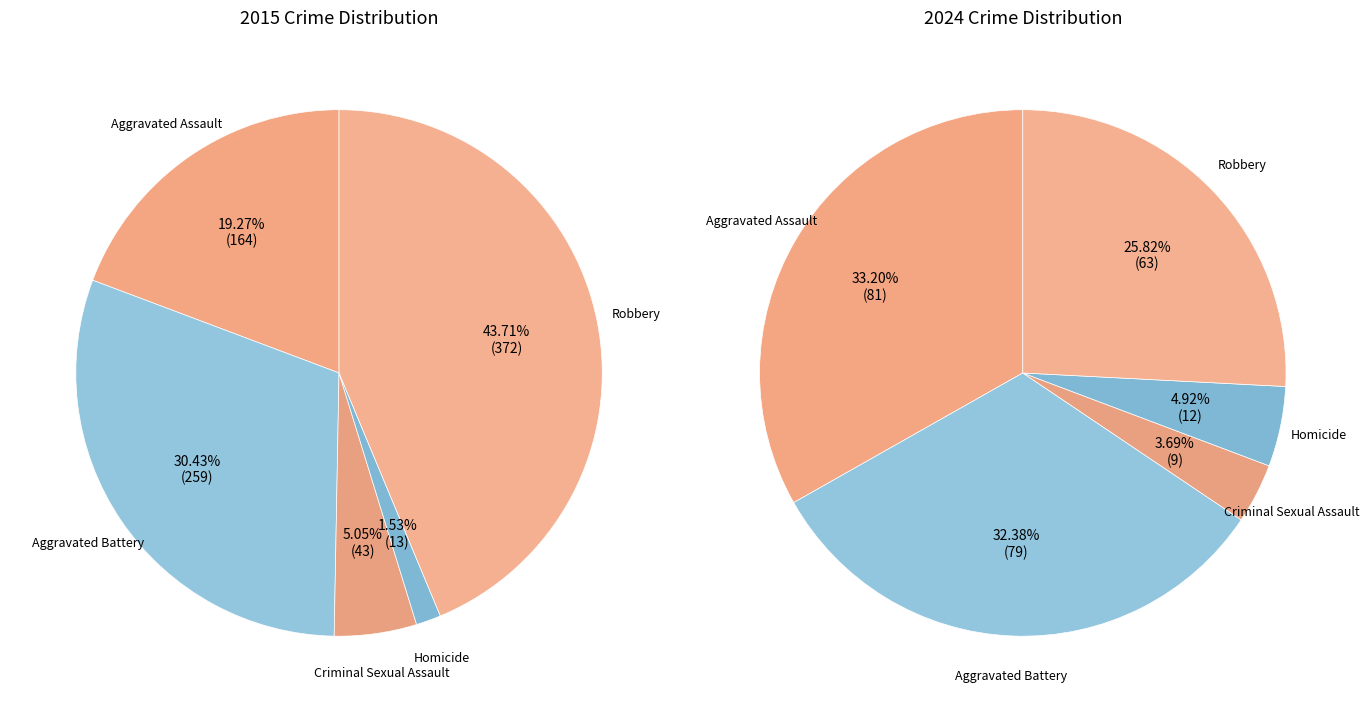

What is the spread (max minus min) of values at Aggravated Assault?

83